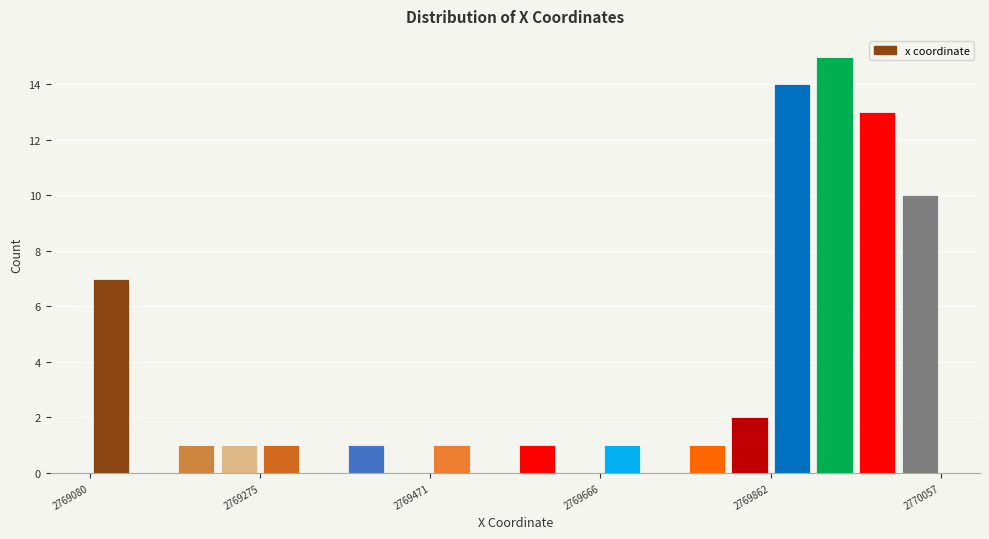

Read against the x-axis, roughly where is the centre of the tallest bar?

2769940